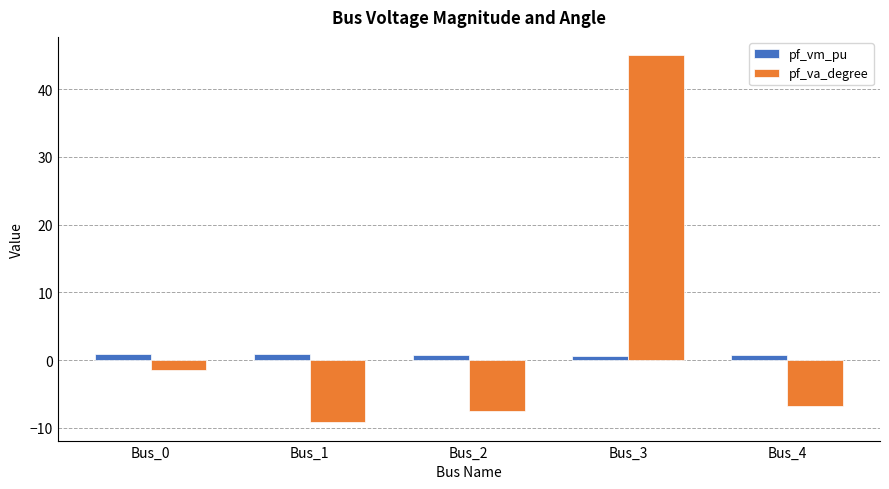

At which label does pf_va_degree reach its peak?

Bus_3